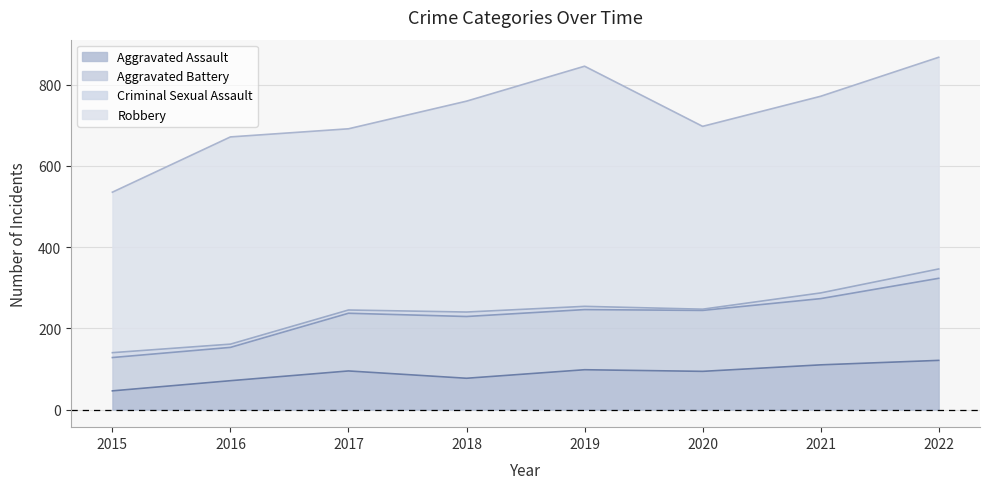

What is the difference between the maximum and minimum values in the Aggravated Assault series?

75